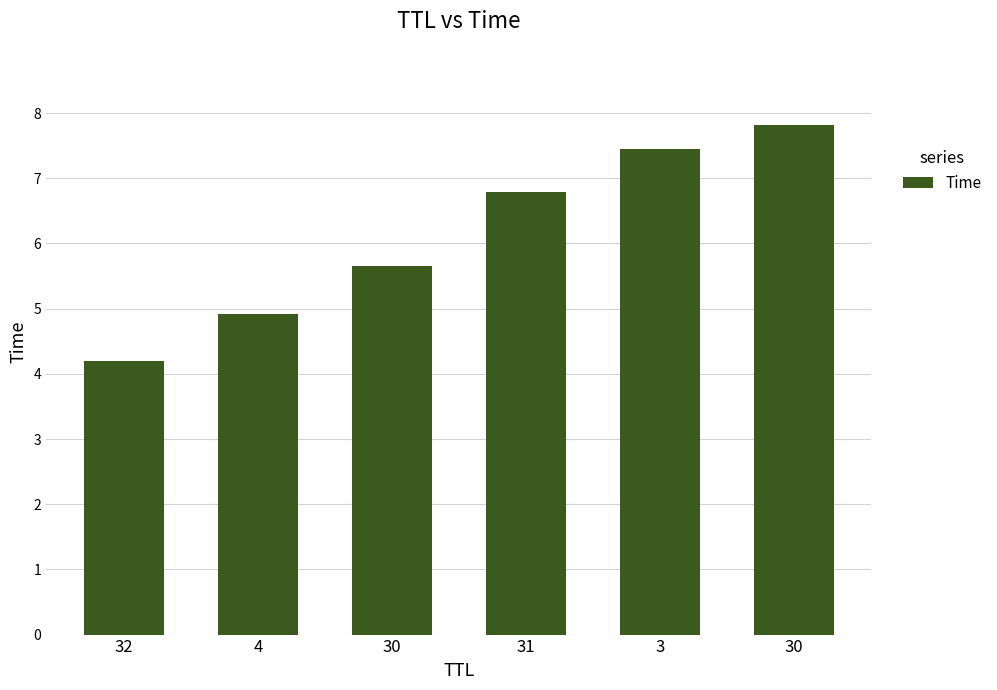

How many values exceed 6?

3